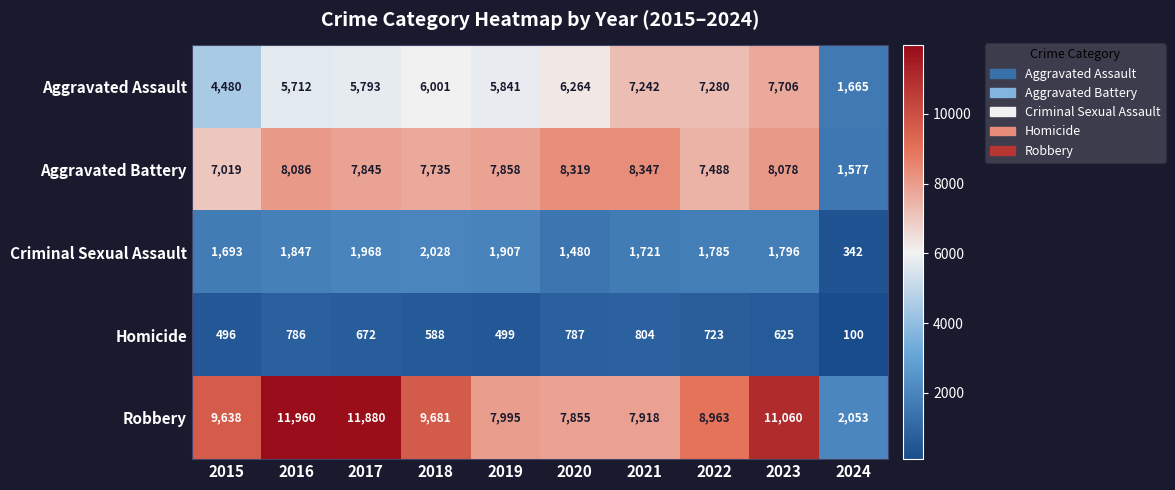

Where is Aggravated Battery nearest to the value 4962?

2015